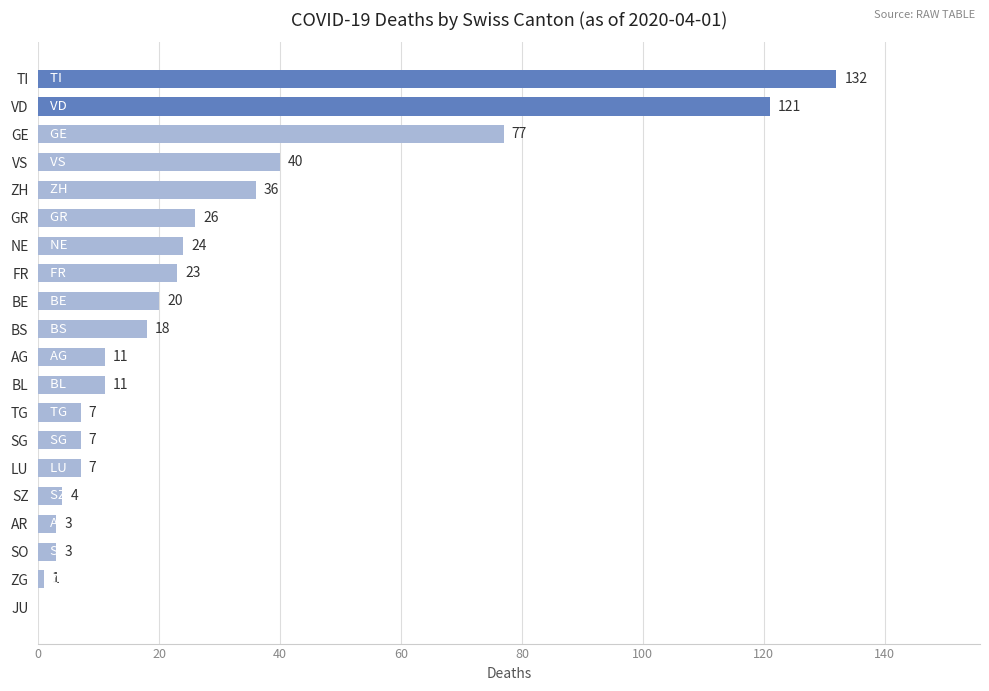

Are the bars grouped side by side (vs. stacked)?

No